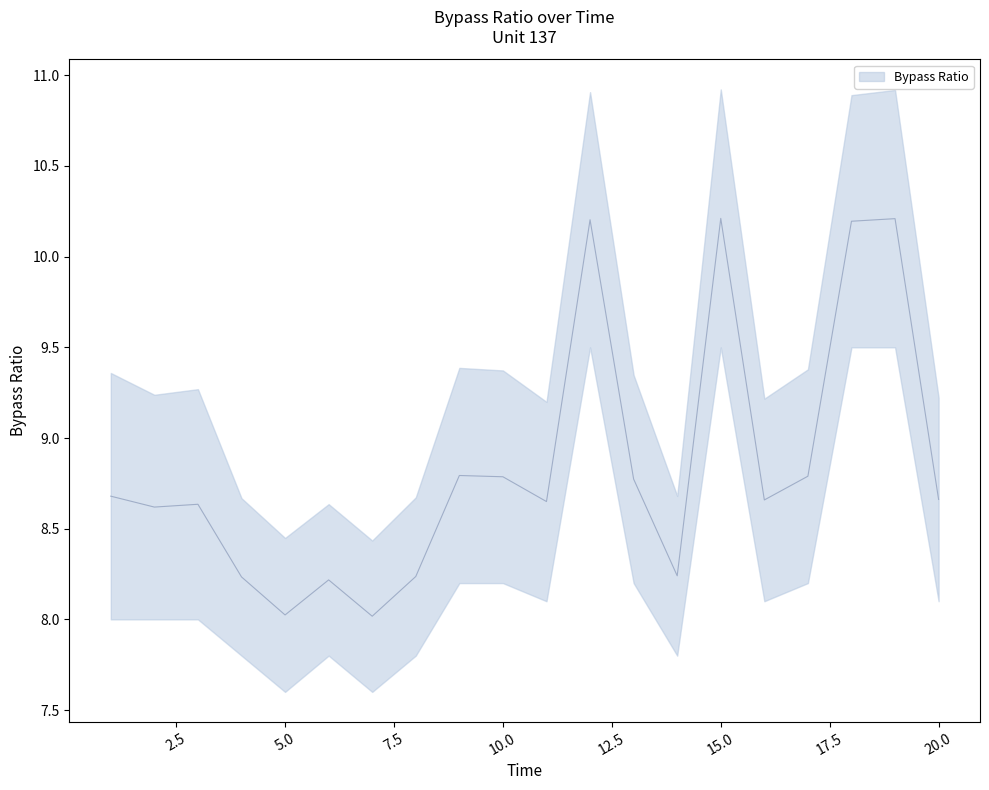

Rank the categories by value from highest to lowest.

15, 19, 12, 18, 9, 17, 10, 13, 1, 20, 16, 11, 3, 2, 14, 8, 4, 6, 5, 7